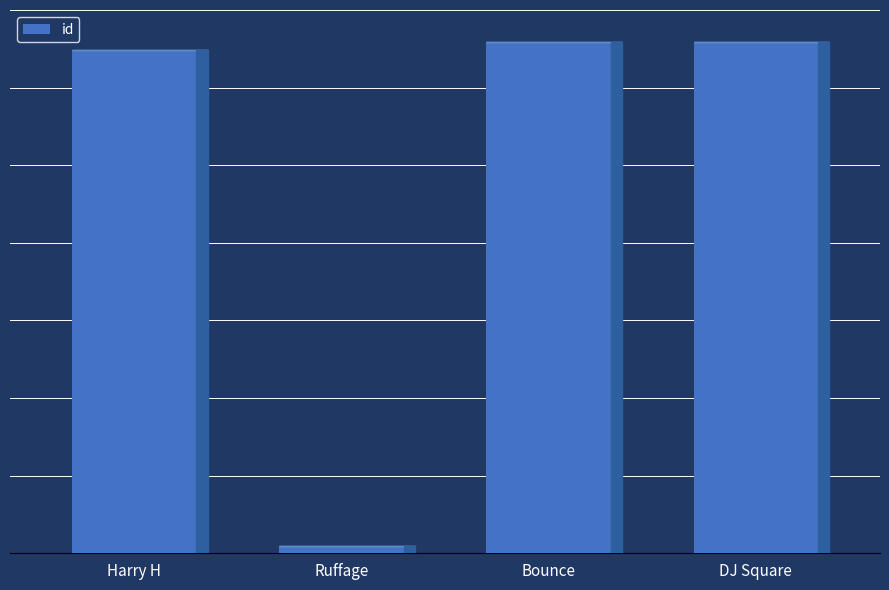

Reading right to left, what are all the values shown in this chart?

DJ Square=768899	Bounce=768896	Ruffage=171725	Harry H=759474